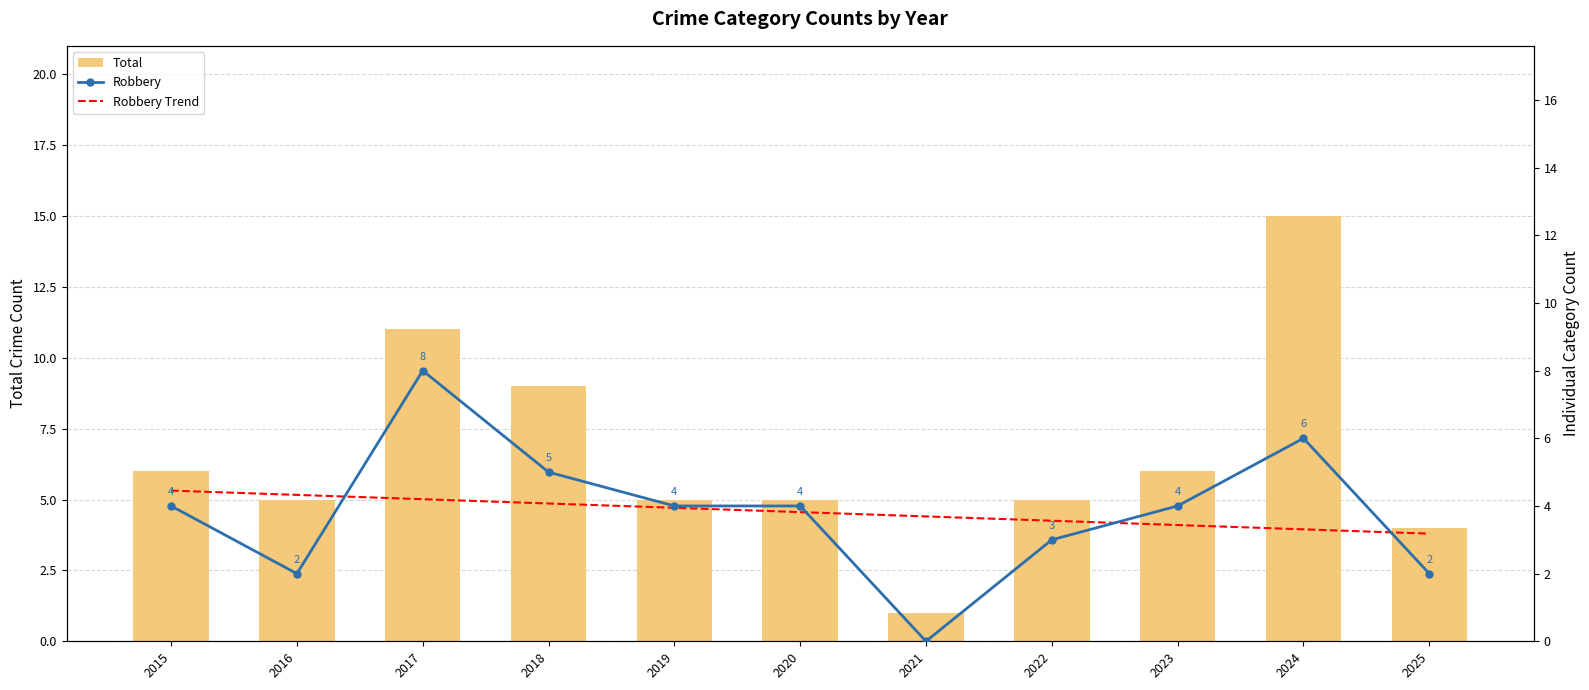

At 2021, list the series in order from largest to smallest.

Robbery Trend, Total, Robbery